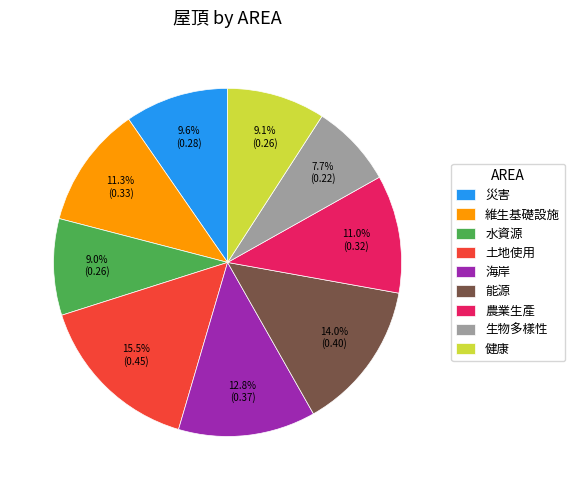

What percentage do 能源 and 生物多樣性 together represent?

21.7%